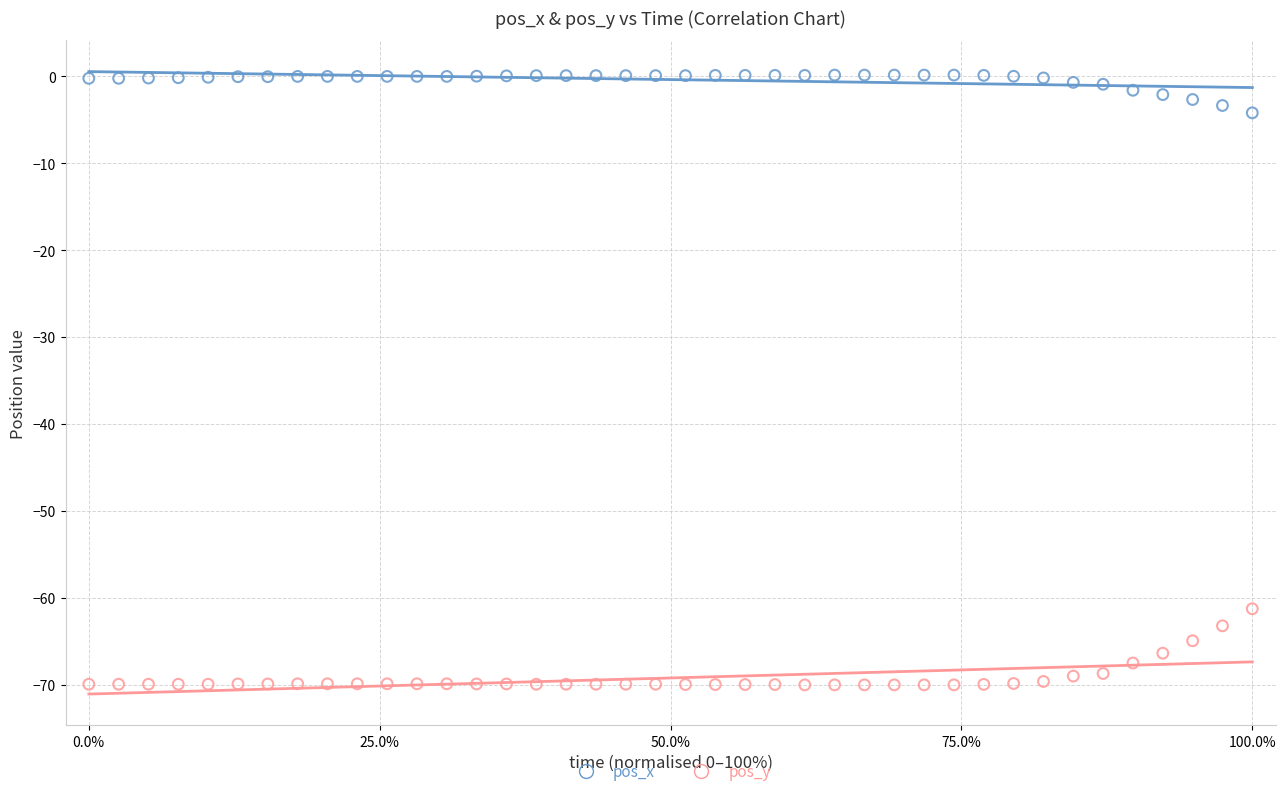

Across all data points, what is the range of Y values (max minus min)?

70.1